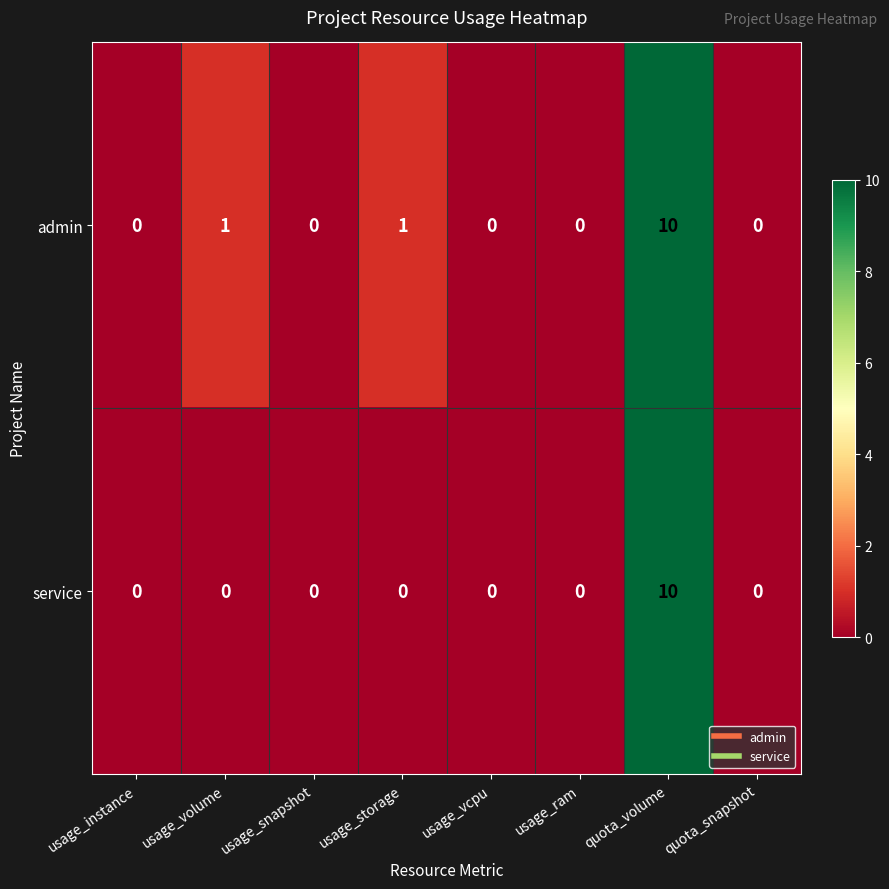

True or false: admin has a value of -5 at usage_instance.

False